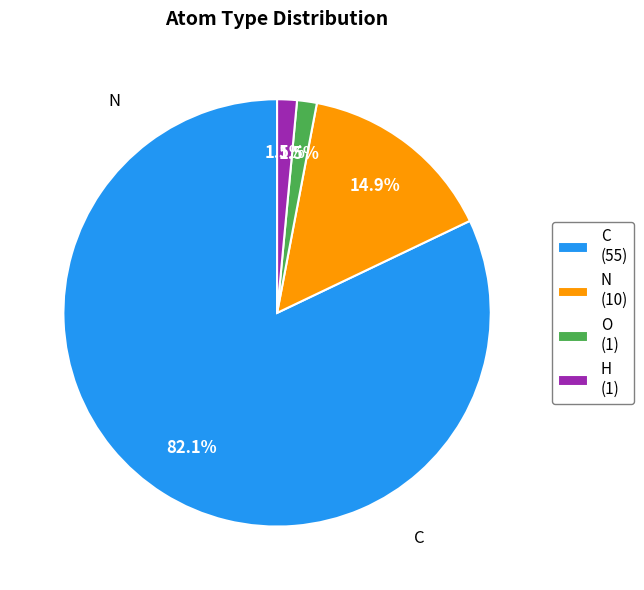

Between C and O, which is larger?

C